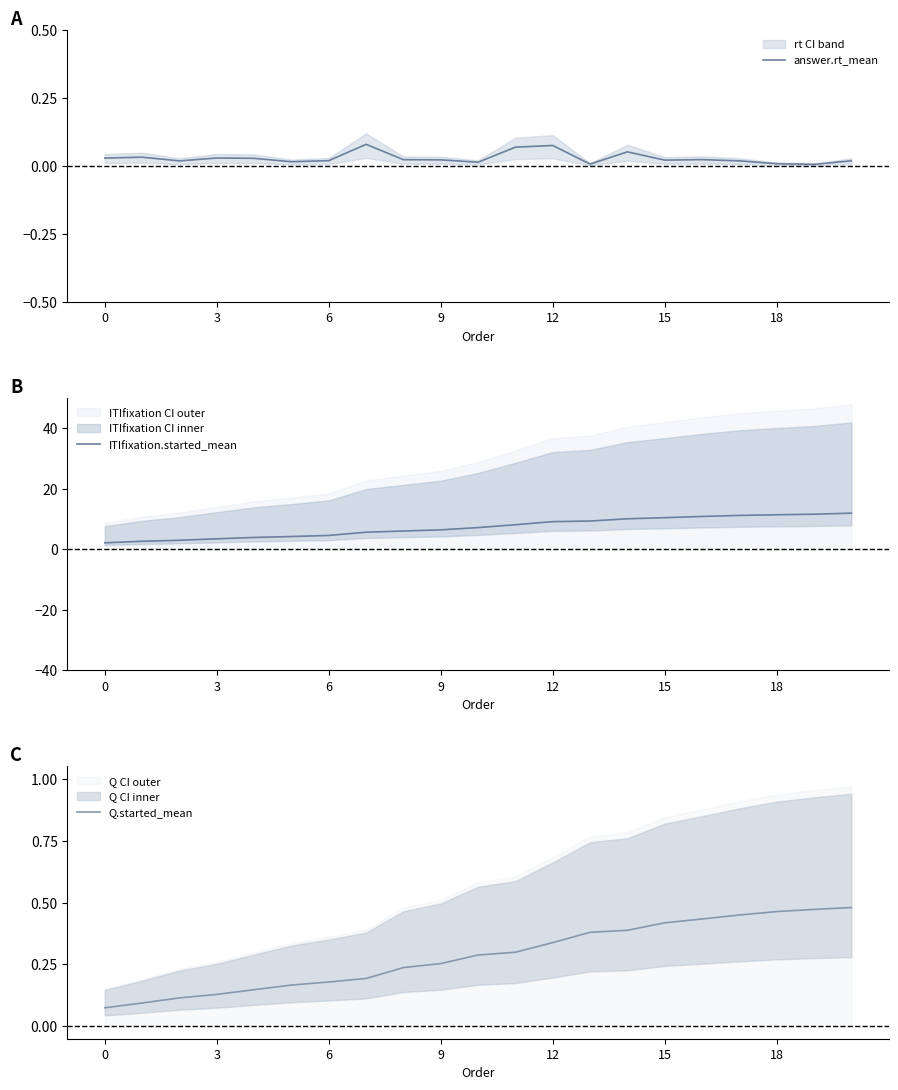

Reading right to left, what are all the values shown in this chart?

answer.rt_mean: 0.0	0.0	0.0	0.0	0.0	0.0	0.1	0.0	0.1	0.1	0.0	0.0	0.0	0.1	0.0	0.0	0.0	0.0	0.0	0.0	0.0
ITIfixation.started_mean: 12.0	11.7	11.5	11.3	10.9	10.5	10.1	9.4	9.2	8.2	7.2	6.5	6.1	5.7	4.6	4.3	4.0	3.5	3.1	2.7	2.2
Q.started_mean: 0.5	0.5	0.5	0.4	0.4	0.4	0.4	0.4	0.3	0.3	0.3	0.3	0.2	0.2	0.2	0.2	0.1	0.1	0.1	0.1	0.1